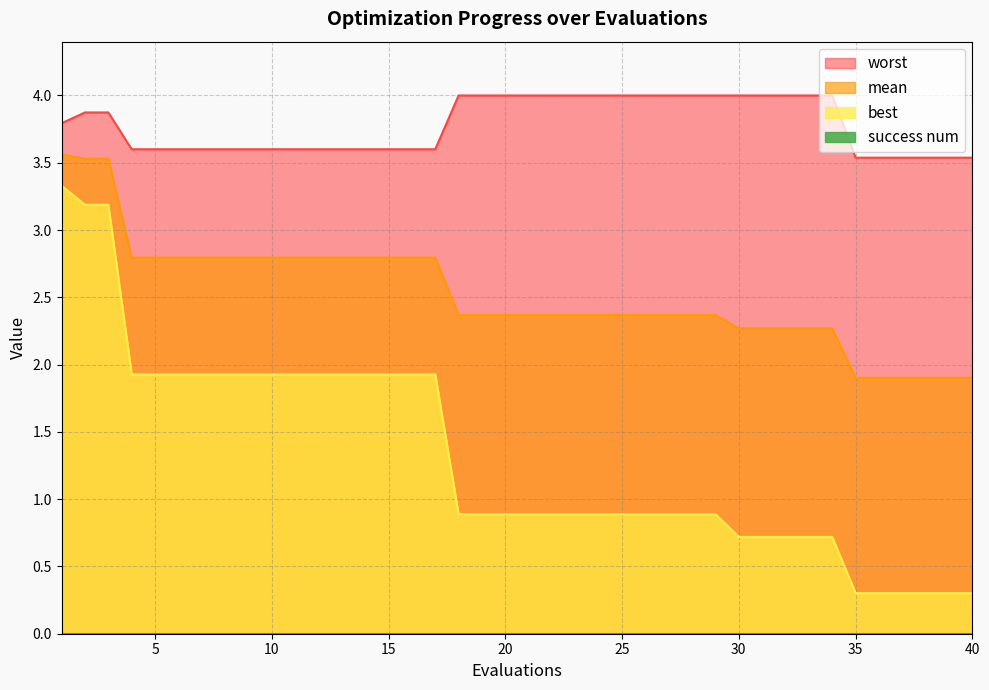

Rank the series by their maximum value, from highest to lowest.

worst, mean, best